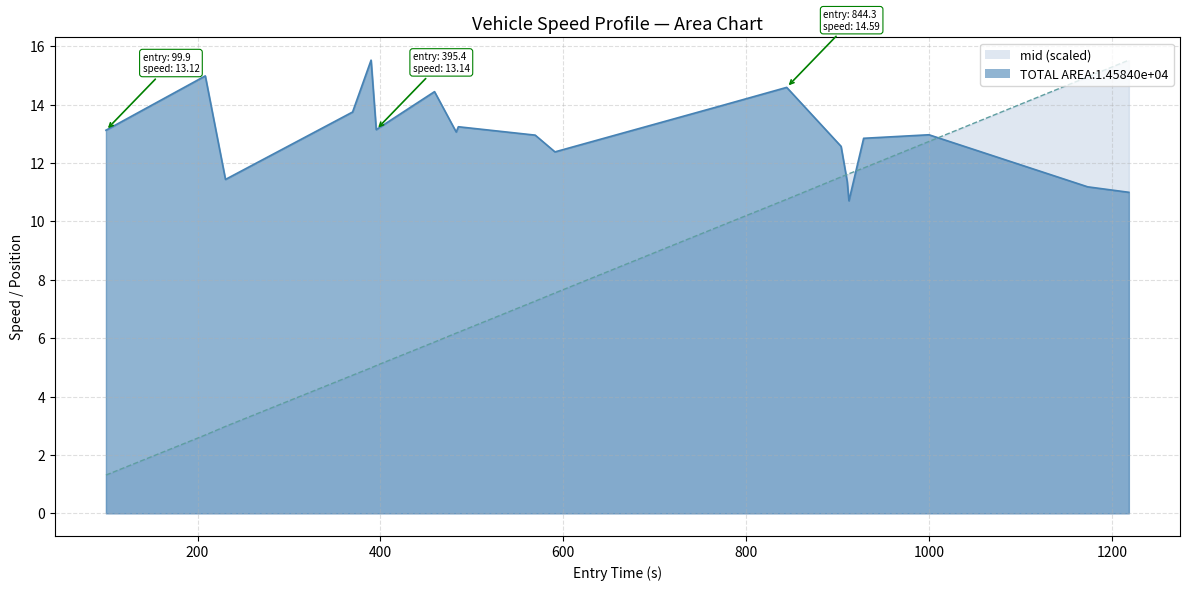

What is the greatest value displayed?

15.5